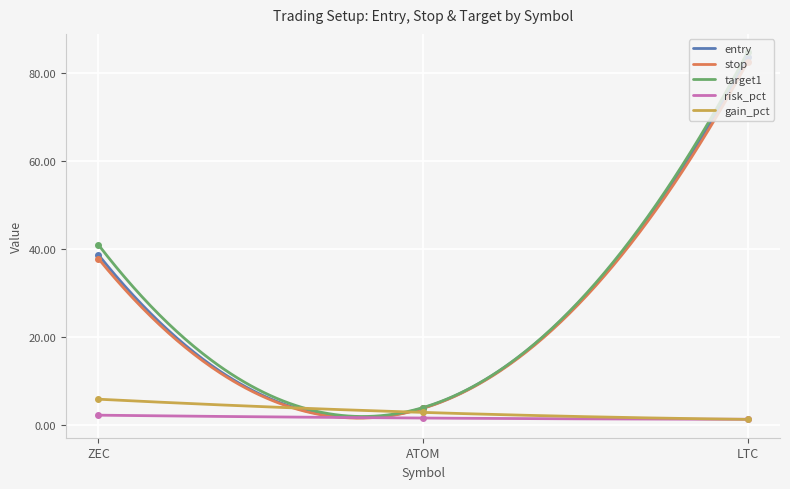

What position from the right is LTC?

1